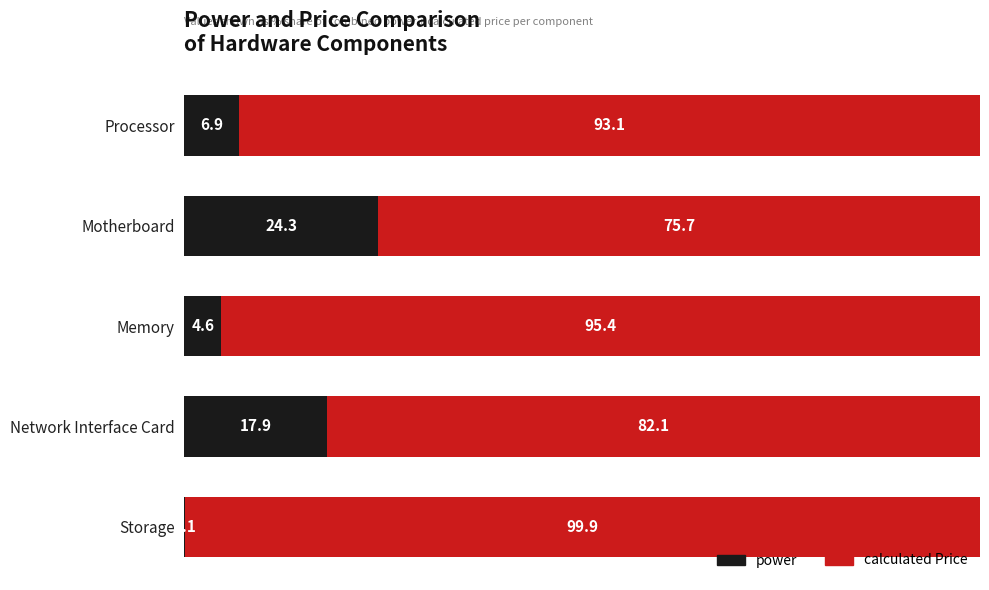

What is the total value across all series at Processor?

100.0